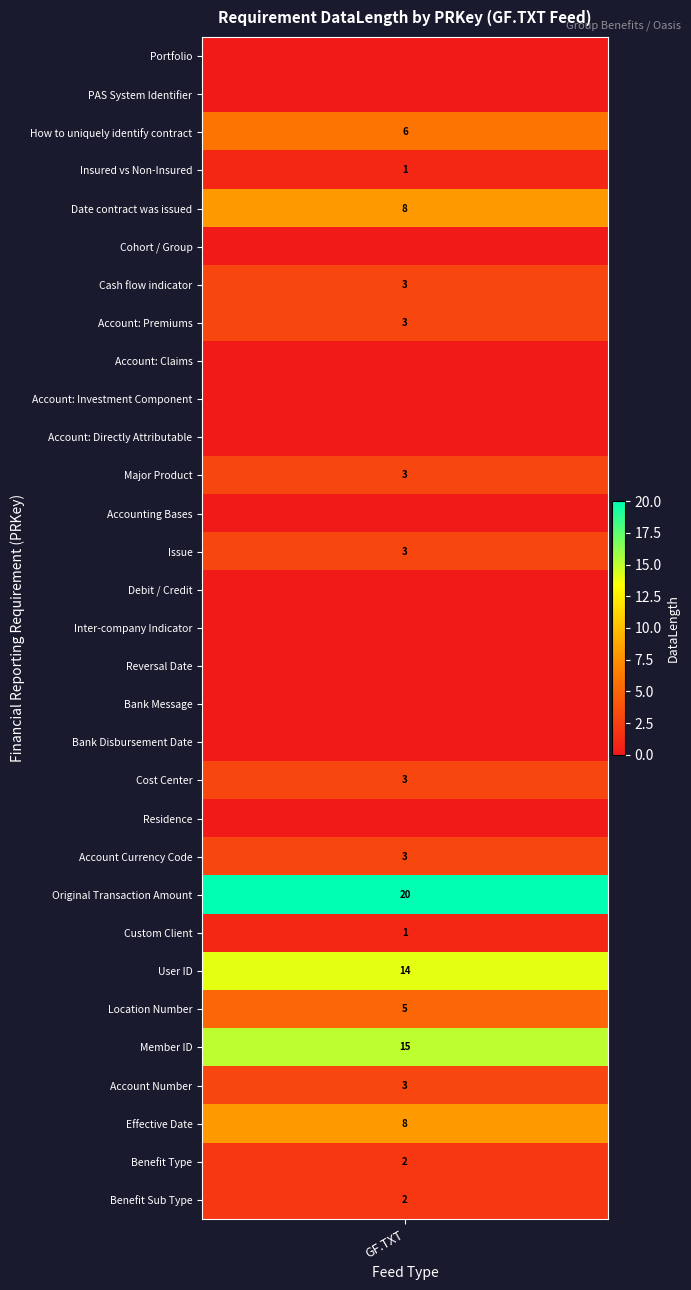

List the labels in order of value, smallest first.

Portfolio, PAS System Identifier, Cohort / Group, Account: Claims, Account: Investment Component, Account: Directly Attributable, Accounting Bases, Debit / Credit, Inter-company Indicator, Reversal Date, Bank Message, Bank Disbursement Date, Residence, Insured vs Non-Insured, Custom Client, Benefit Type, Benefit Sub Type, Cash flow indicator, Account: Premiums, Major Product, Issue, Cost Center, Account Currency Code, Account Number, Location Number, How to uniquely identify contract, Date contract was issued, Effective Date, User ID, Member ID, Original Transaction Amount